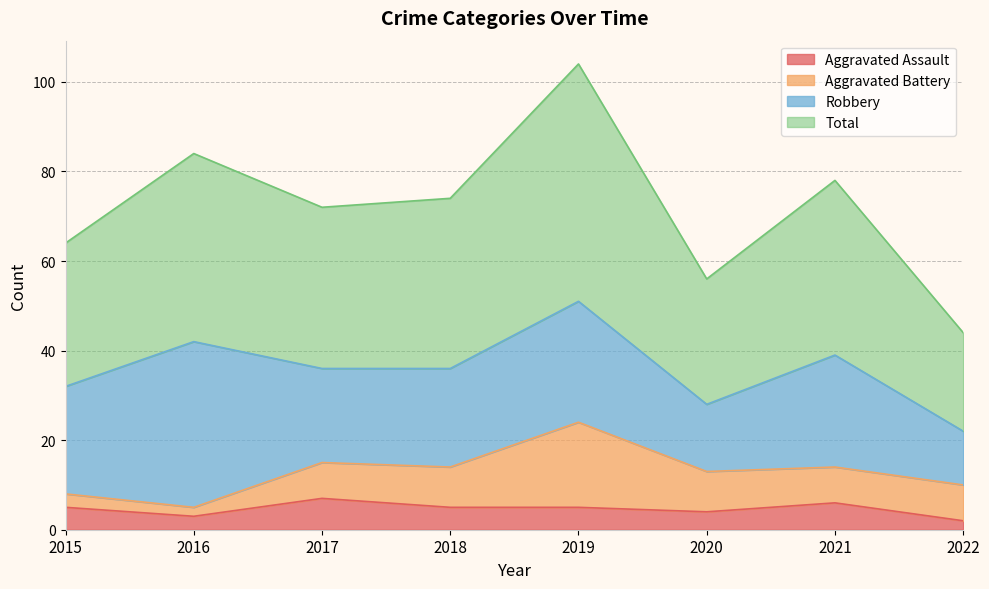

True or false: Total and Aggravated Assault intersect in this chart.

False